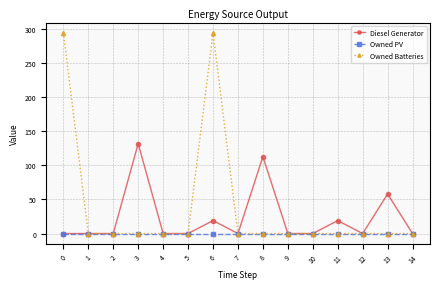

Reading left to right, list all the values displayed in this chart.

Diesel Generator: 0=0	1=0	2=0	3=132	4=0	5=0	6=19	7=0	8=113	9=0	10=0	11=19	12=0	13=58	14=0
Owned PV: 0=0	1=0	2=0	3=0	4=0	5=0	6=0	7=0	8=0	9=0	10=0	11=0	12=0	13=0	14=0
Owned Batteries: 0=295	1=0	2=0	3=0	4=0	5=0	6=295	7=0	8=0	9=0	10=0	11=0	12=0	13=0	14=0